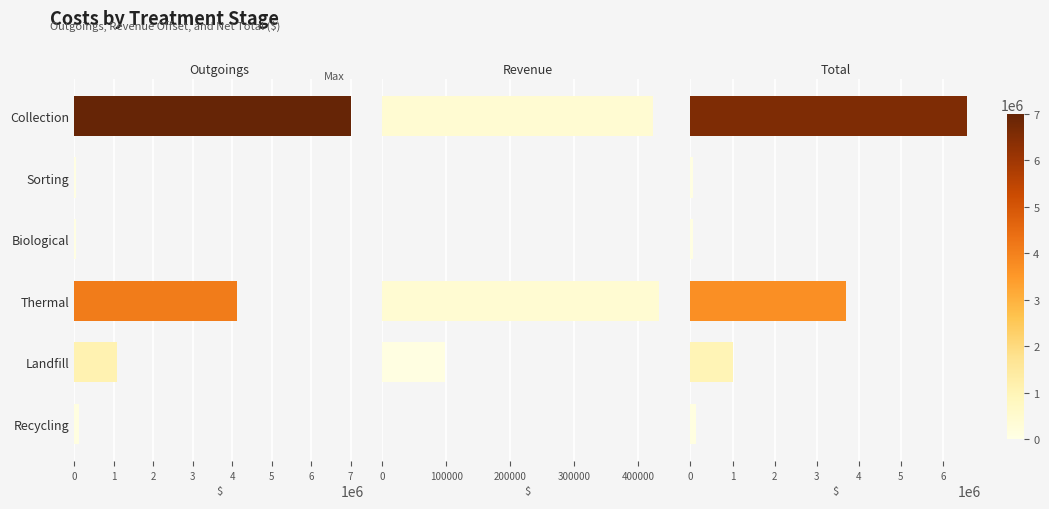

At 2, list the series in order from largest to smallest.

Outgoings, Total, Revenue